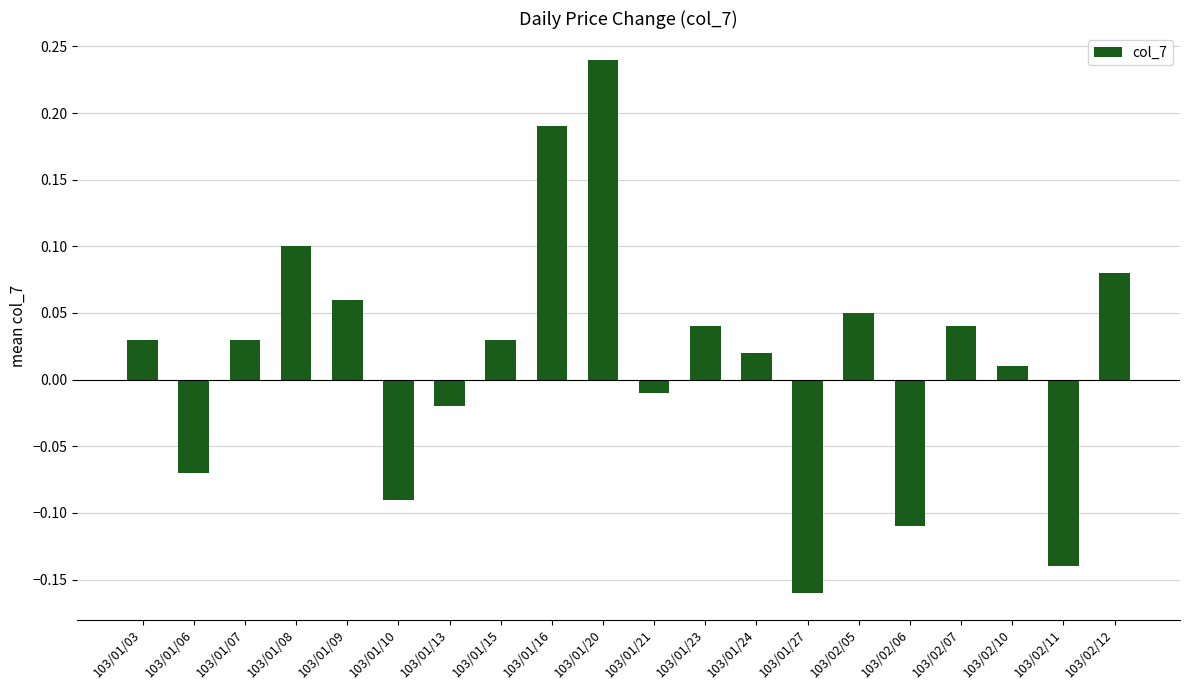

At which label does the data first exceed 0?

103/01/03